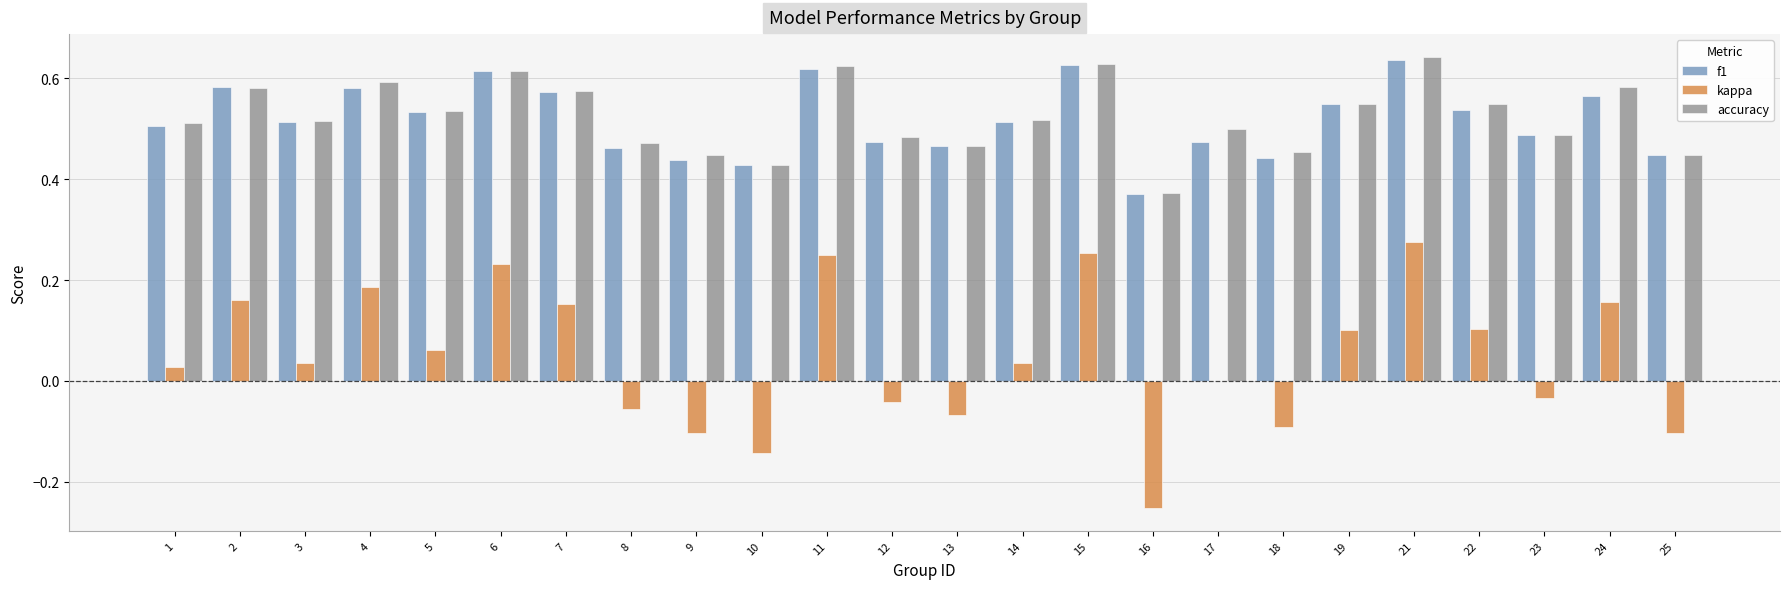

What is the sum of the accuracy values at 5 and 14?

1.1